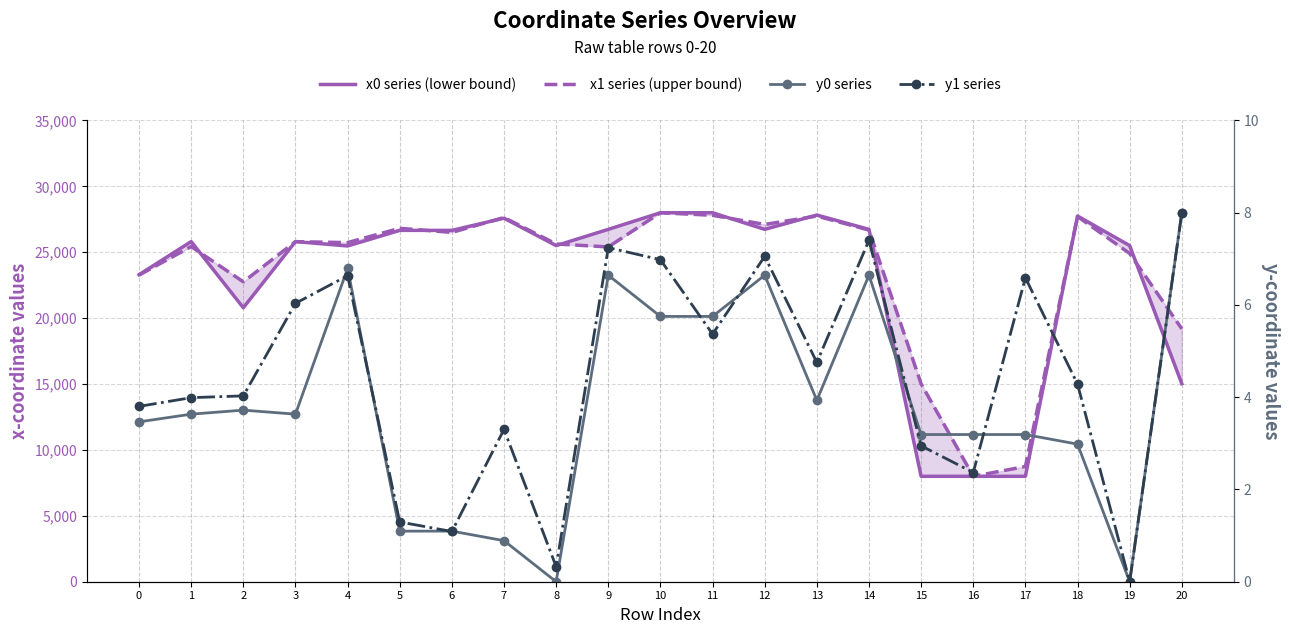

What is the average value of the x0 series (lower bound) series?

23044.6